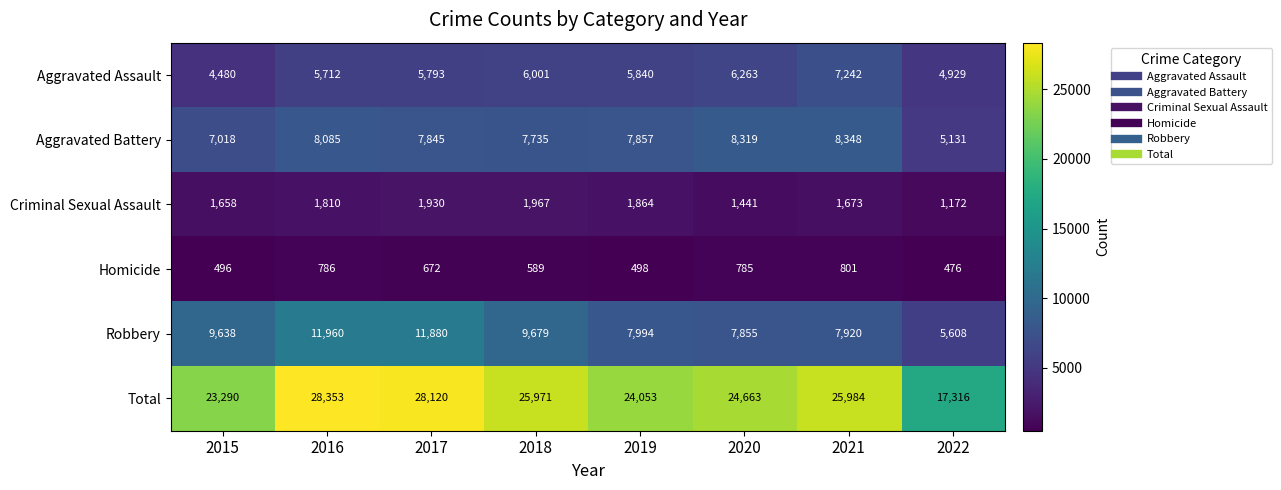

At 2017, list the series in order from largest to smallest.

Total, Robbery, Aggravated Battery, Aggravated Assault, Criminal Sexual Assault, Homicide